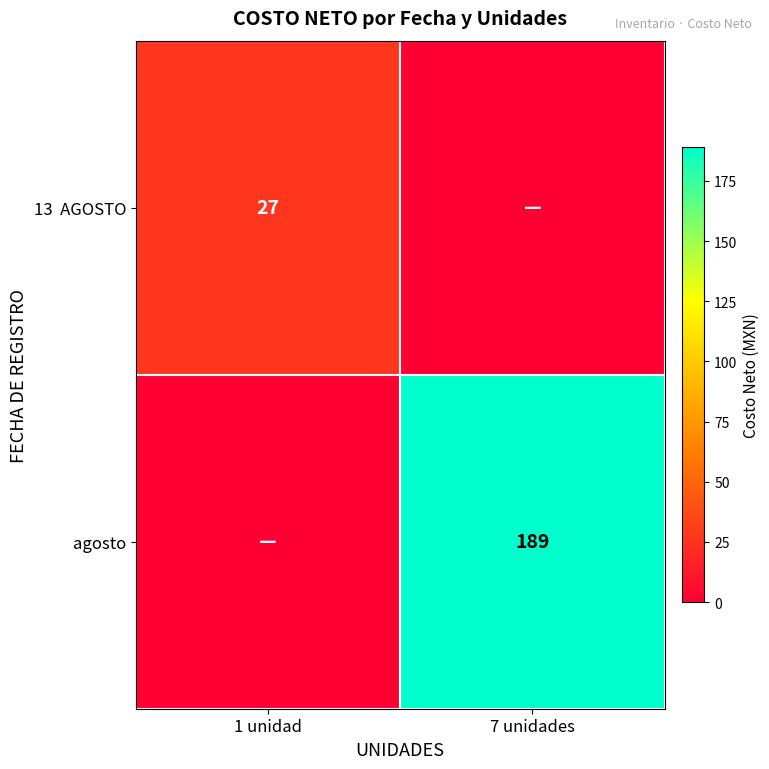

The agosto series shows 189 at 7 unidades. True or false?

True